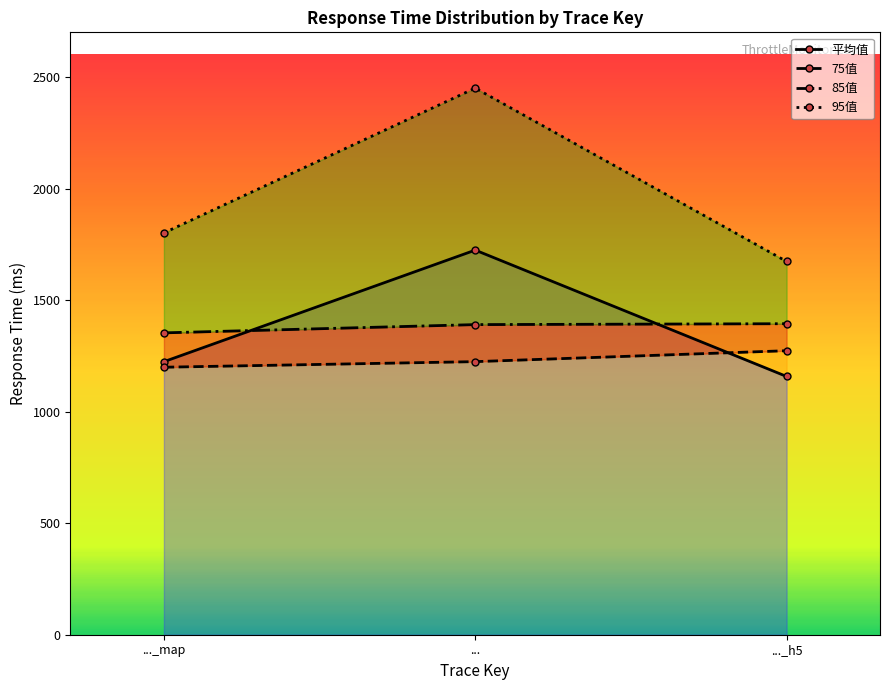

Is it true that 95值 equals 2450.0 at ...?

True